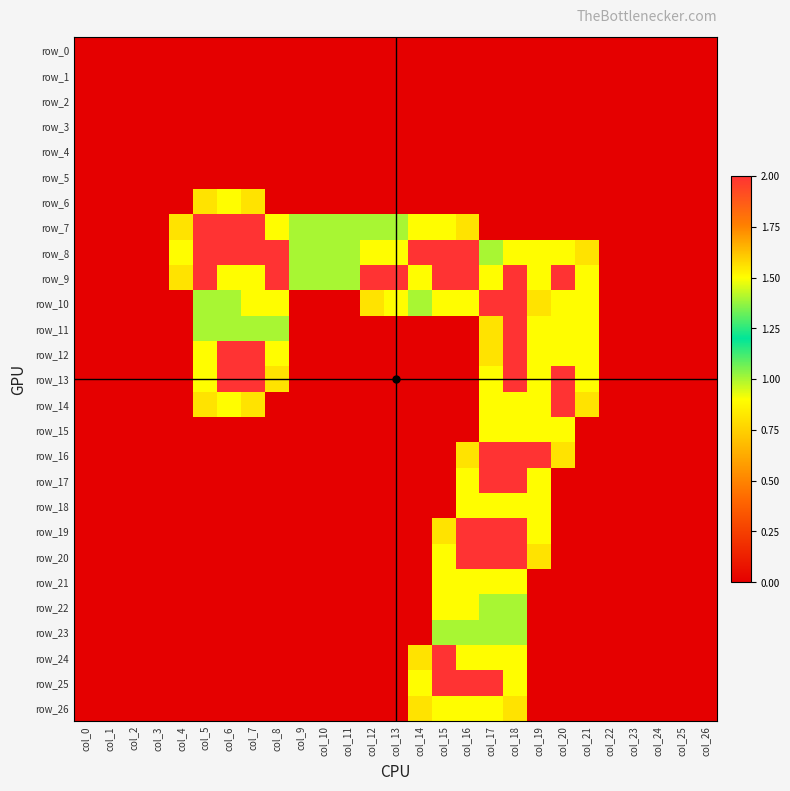

The value of row_17 at col_6 is 0.0. True or false?

True